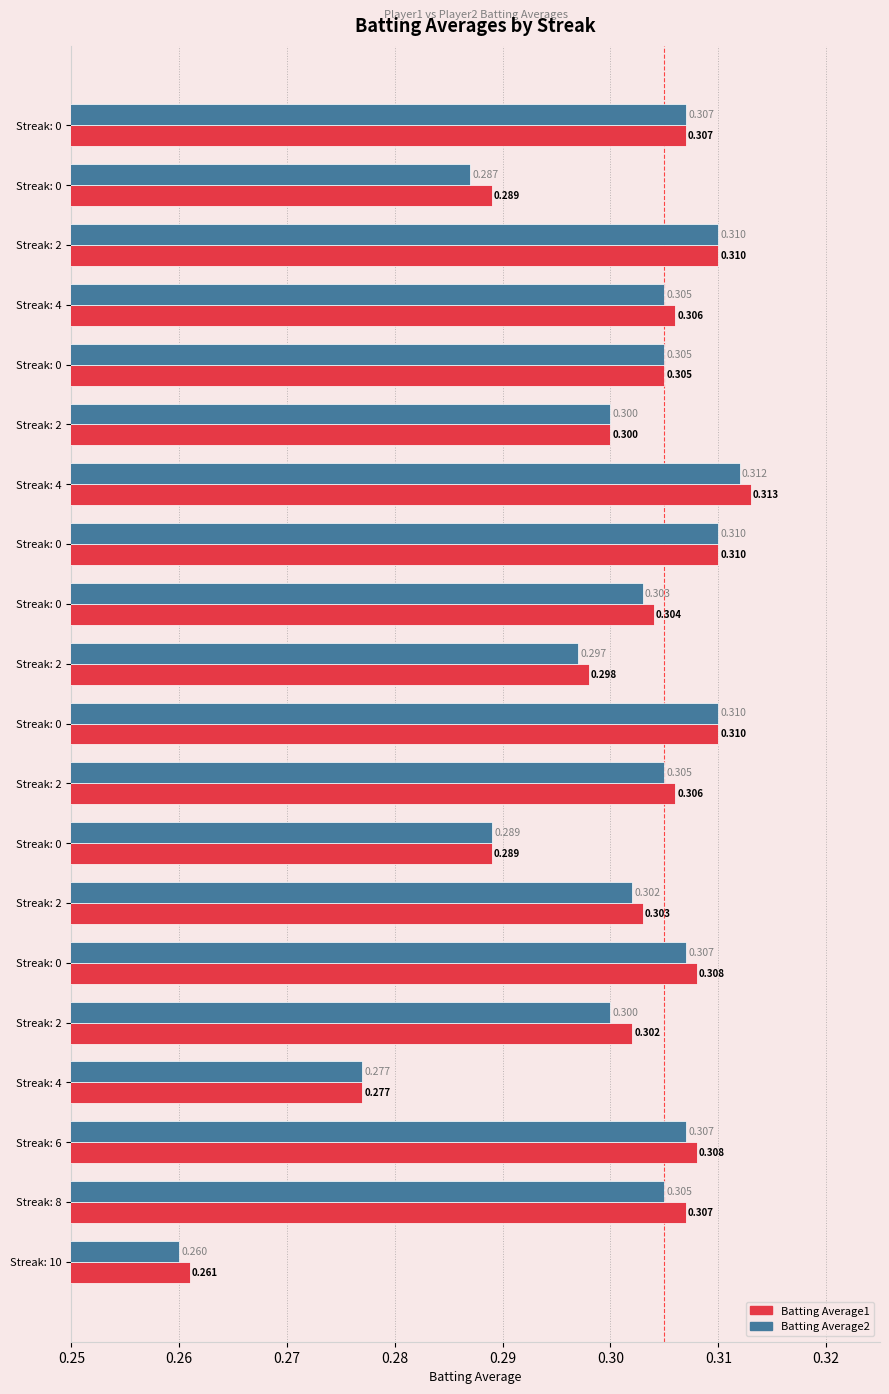

Count the number of categories in the chart.

20